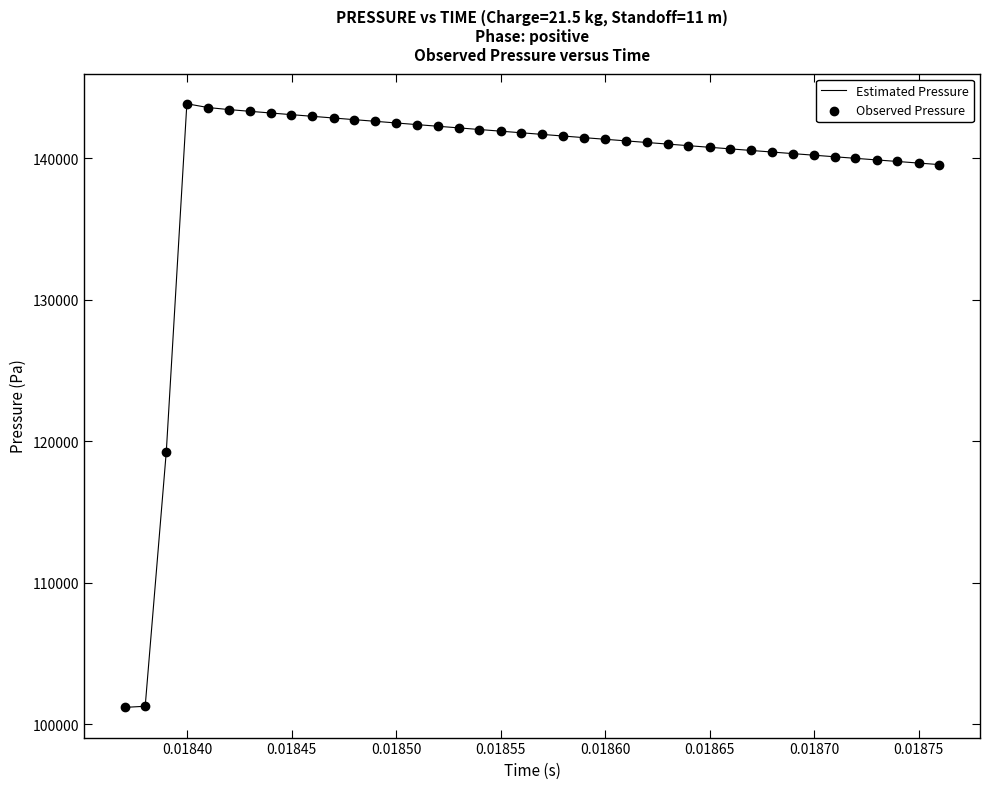

What is the smallest value displayed?

101200.2